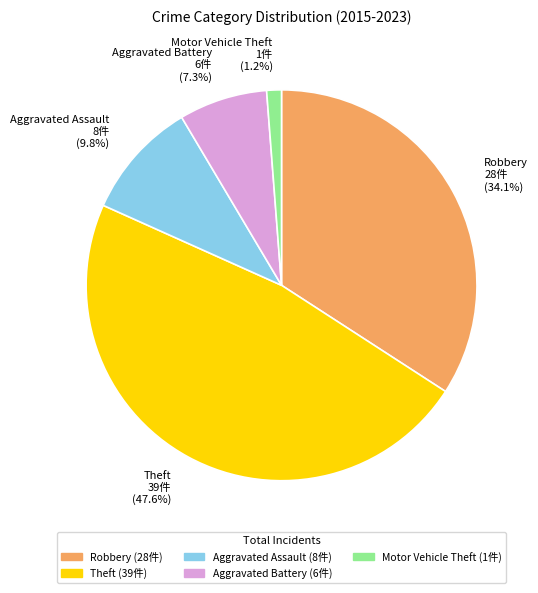

Is the sum of Aggravated Assault and Motor Vehicle Theft greater than half?

No